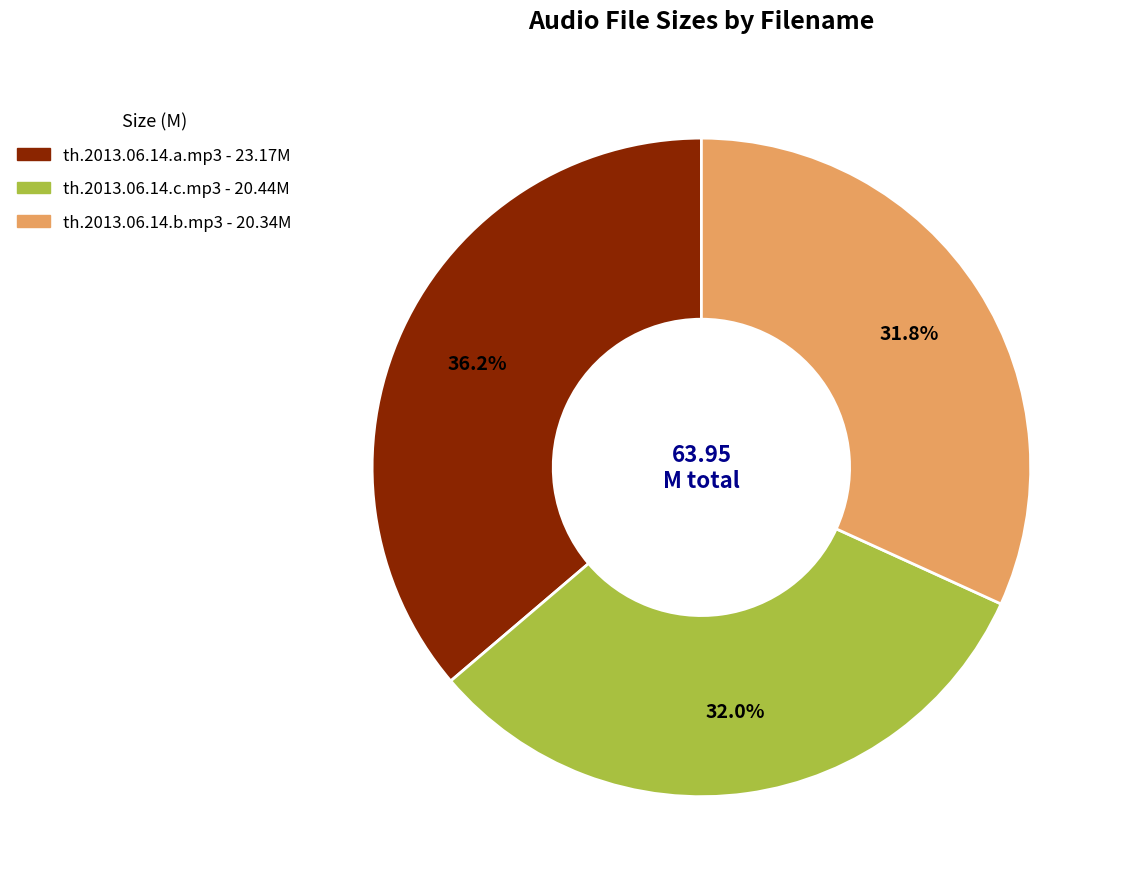

To the nearest percent, what portion does th.2013.06.14.c.mp3 represent?

32%